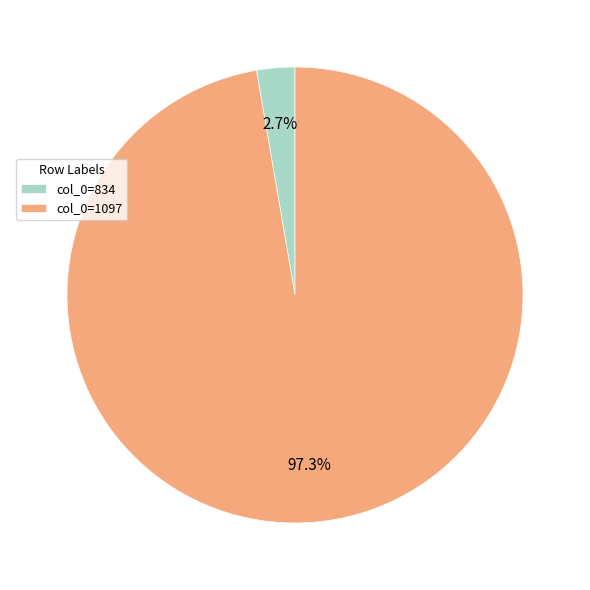

Rank the categories by value from highest to lowest.

col_0=1097, col_0=834